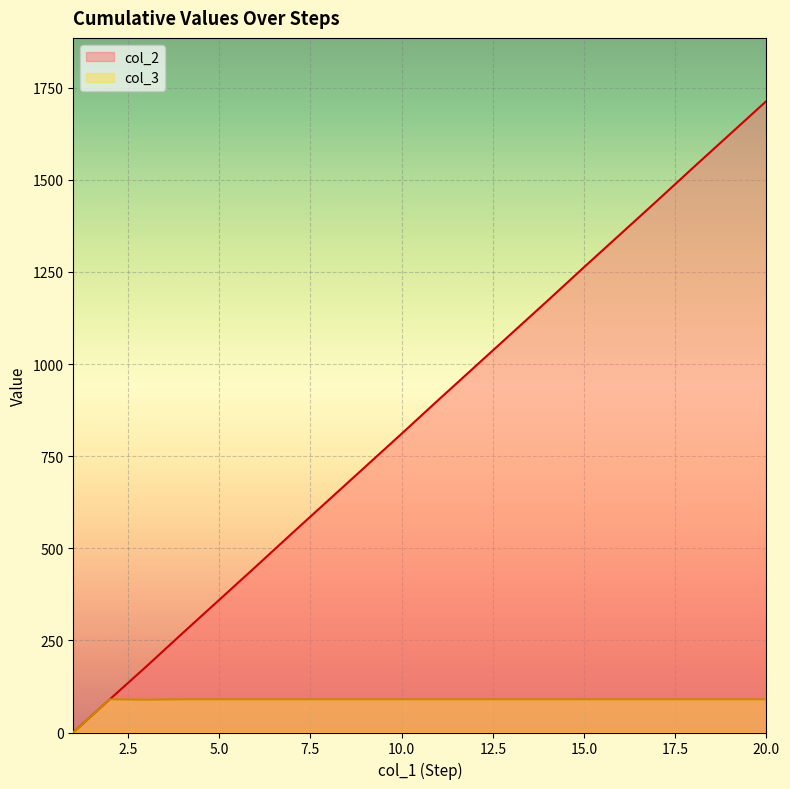

What is the difference between the second highest and minimum values in the col_2 series?

1624